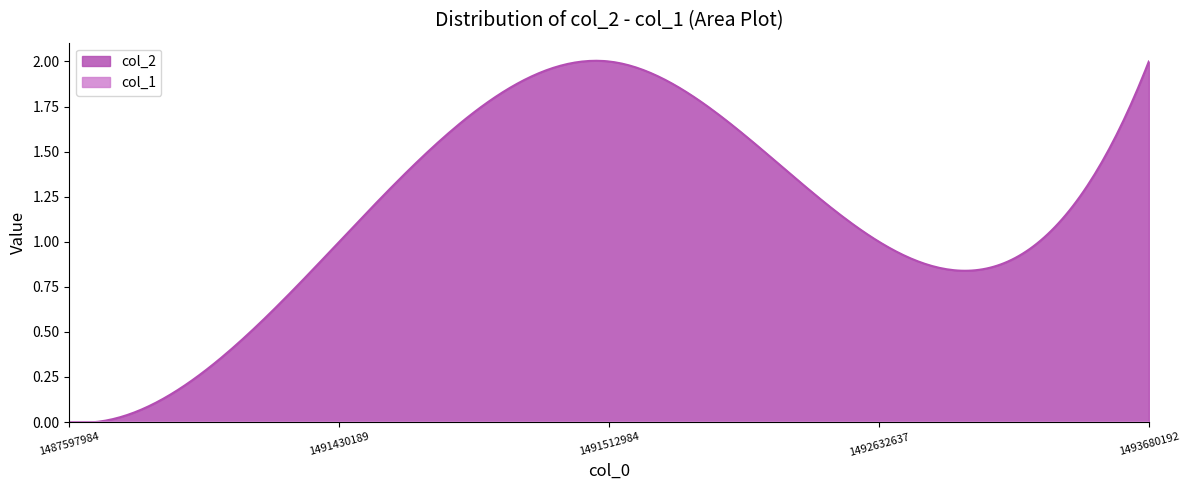

True or false: col_1 and col_2 cross at least once.

False